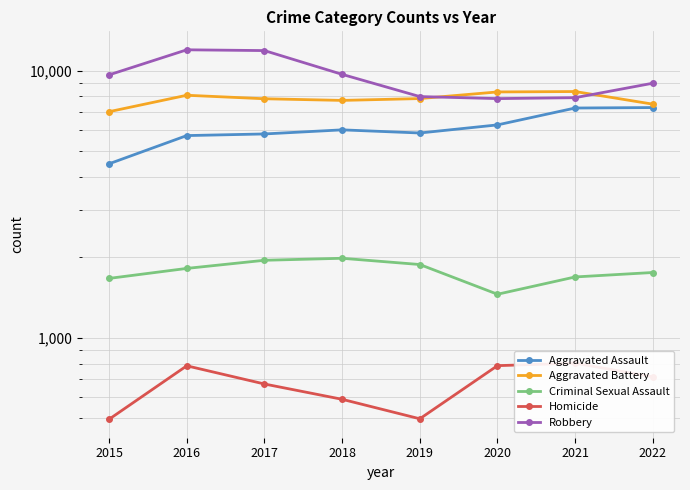

Where is the first local maximum for Criminal Sexual Assault?

2018